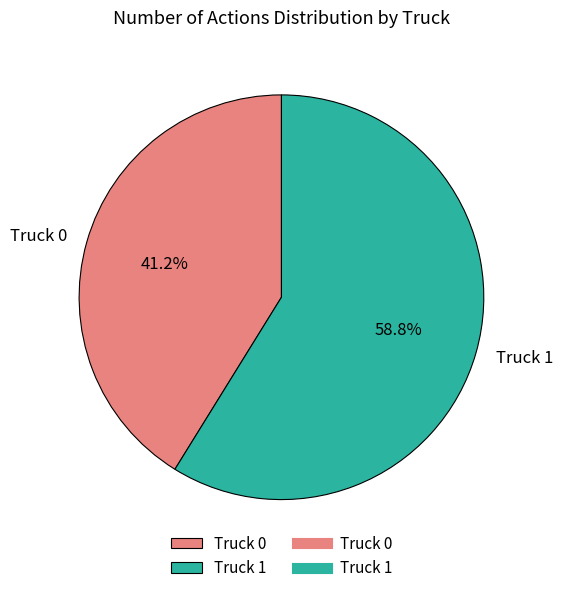

Is there a majority slice in this chart?

Yes